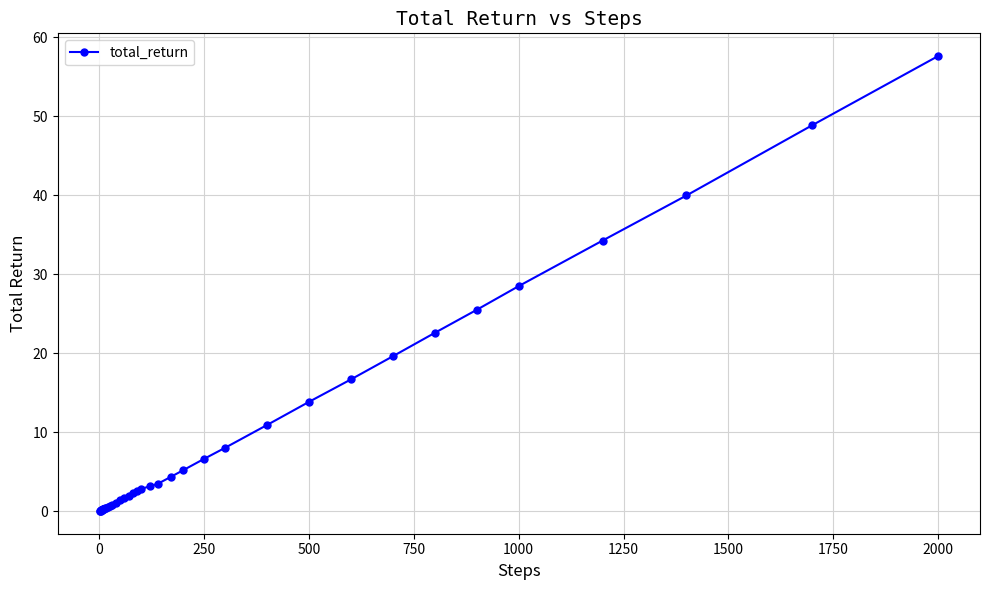

Is this an area chart (filled region under the line)?

No